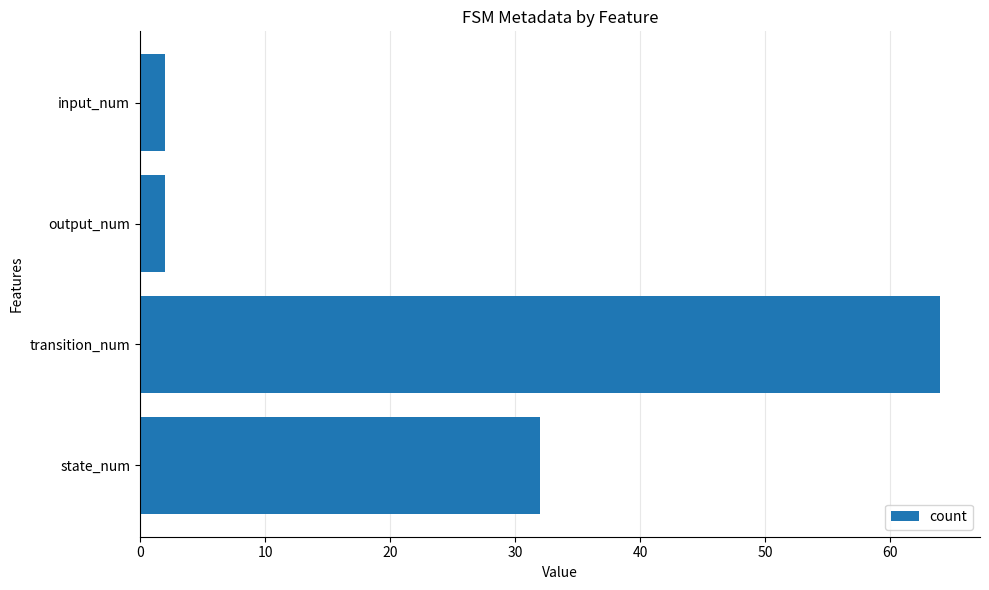

What is the difference between the second highest and second lowest values?

30